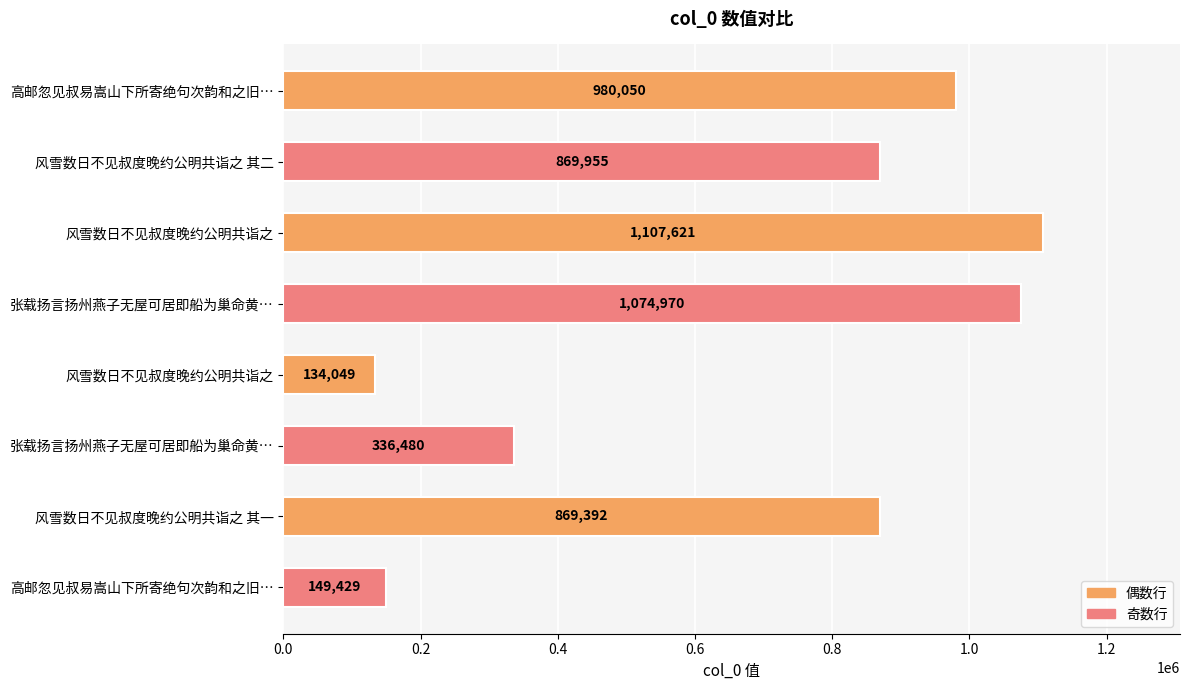

What is the difference between the maximum and second lowest values?

958192